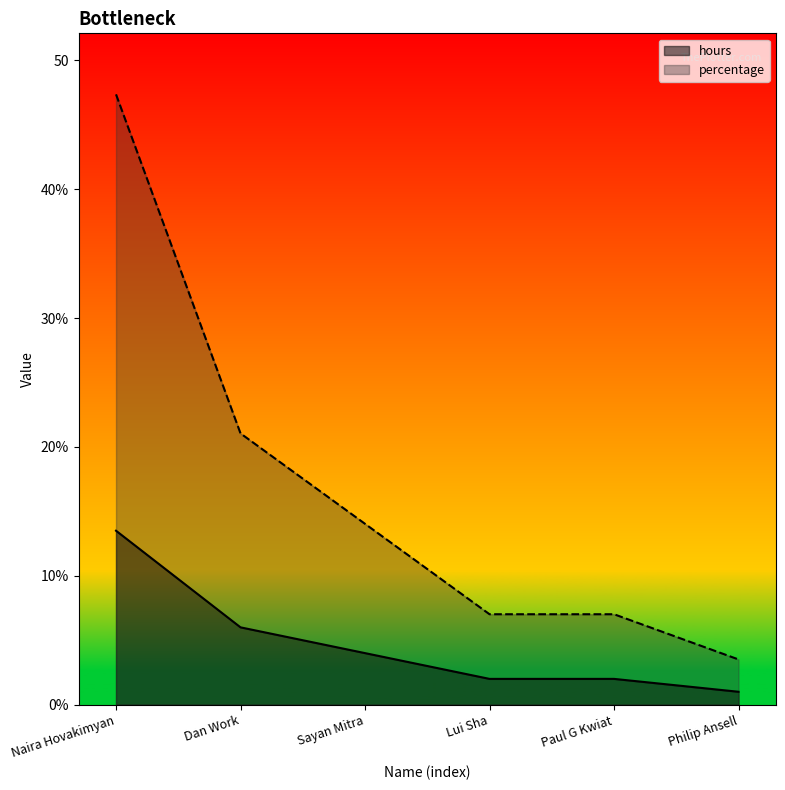

Reading left to right, what are all the values shown in this chart?

hours: Naira Hovakimyan=13.5	Dan Work=6.0	Sayan Mitra=4.0	Lui Sha=2.0	Paul G Kwiat=2.0	Philip Ansell=1.0
percentage: Naira Hovakimyan=47.4	Dan Work=21.1	Sayan Mitra=14.0	Lui Sha=7.0	Paul G Kwiat=7.0	Philip Ansell=3.5